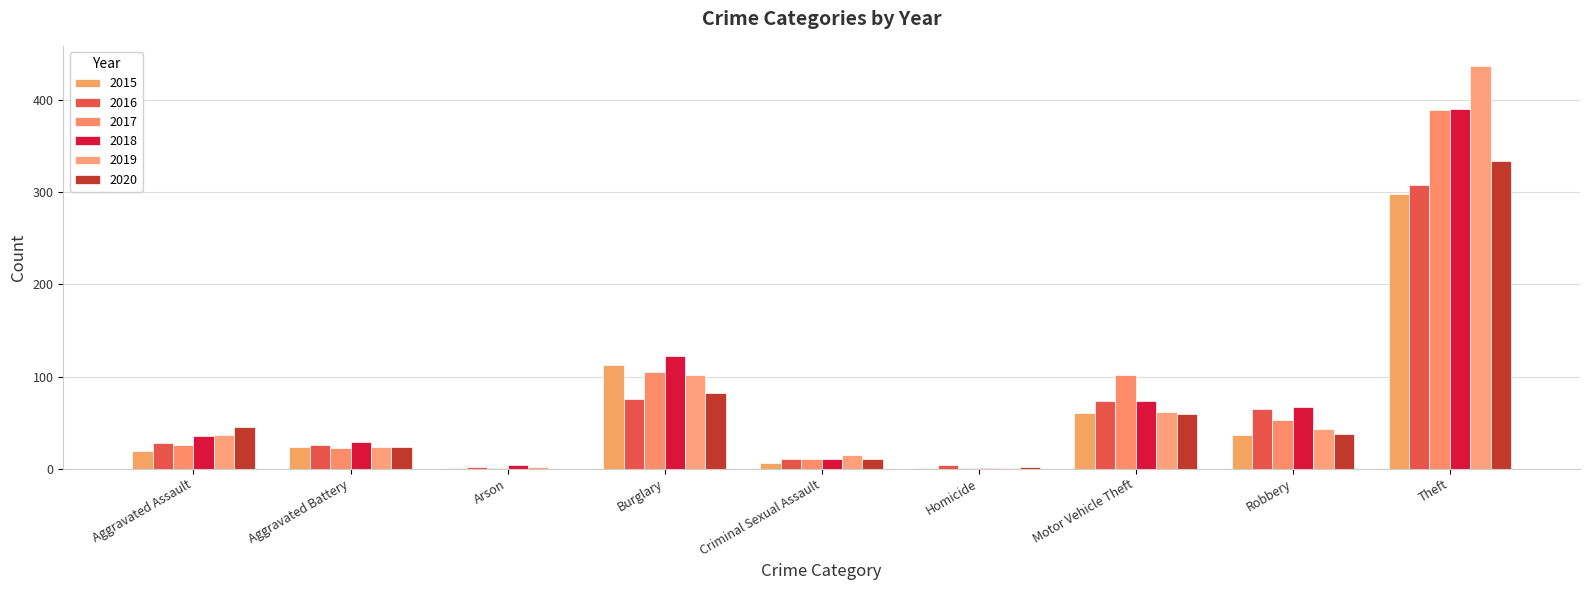

What are all the series names shown in the legend?

2015, 2016, 2017, 2018, 2019, 2020